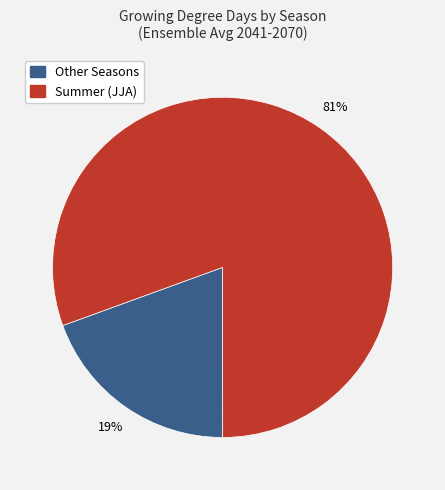

Is there a majority slice in this chart?

Yes